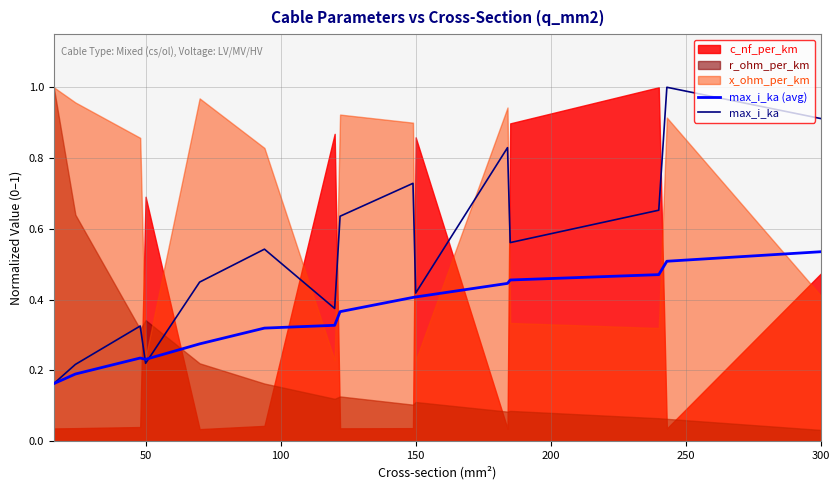

True or false: max_i_ka has a value of 0.2 at 300.

False